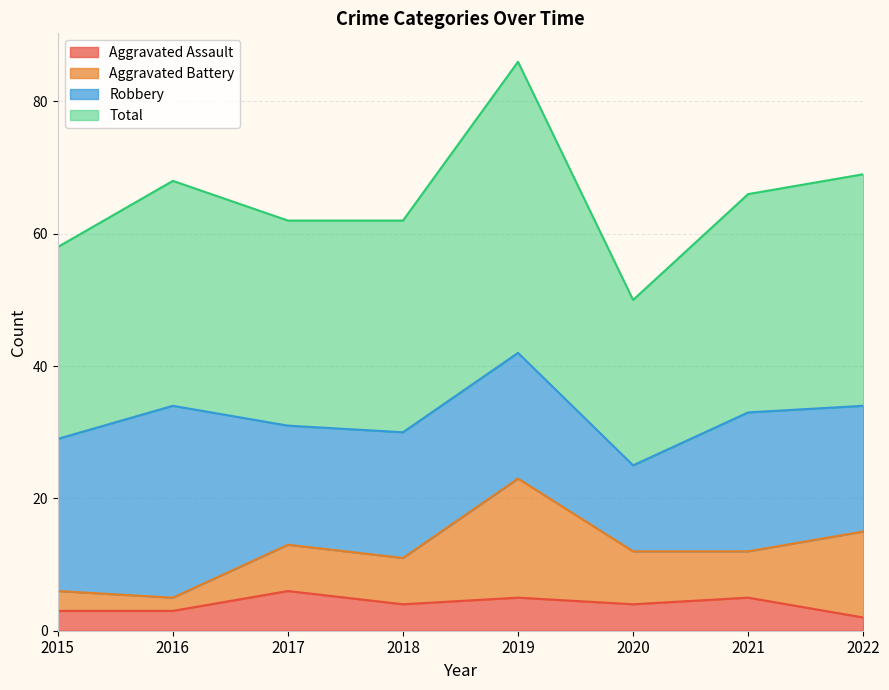

Which series has the widest spread of values?

Total